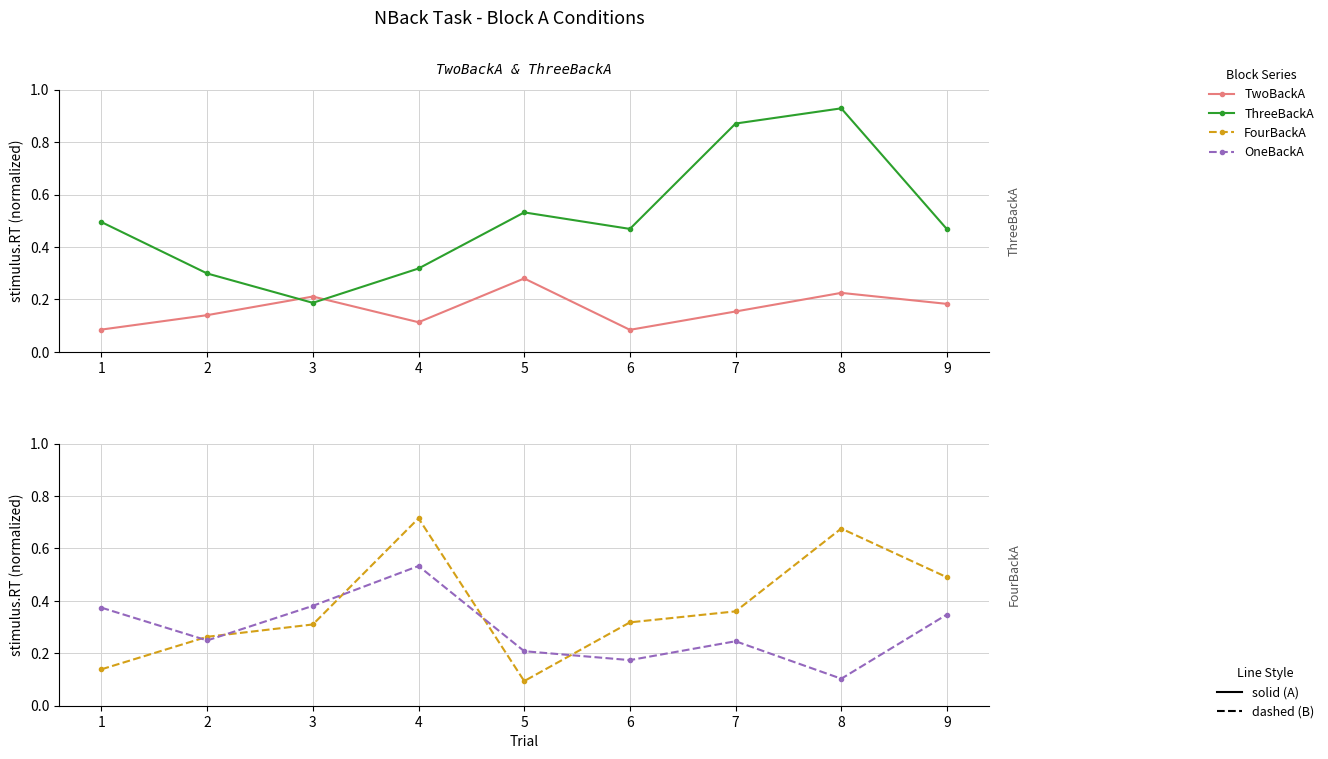

Reading left to right, list all the values displayed in this chart.

TwoBackA: 0.1	0.1	0.2	0.1	0.3	0.1	0.2	0.2	0.2
ThreeBackA: 0.5	0.3	0.2	0.3	0.5	0.5	0.9	0.9	0.5
FourBackA: 0.1	0.3	0.3	0.7	0.1	0.3	0.4	0.7	0.5
OneBackA: 0.4	0.2	0.4	0.5	0.2	0.2	0.2	0.1	0.3